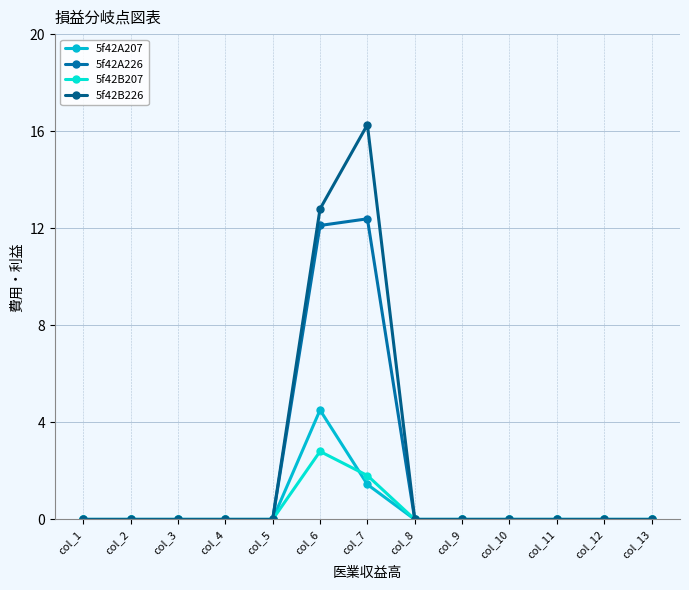

Does the chart have visible grid lines?

Yes